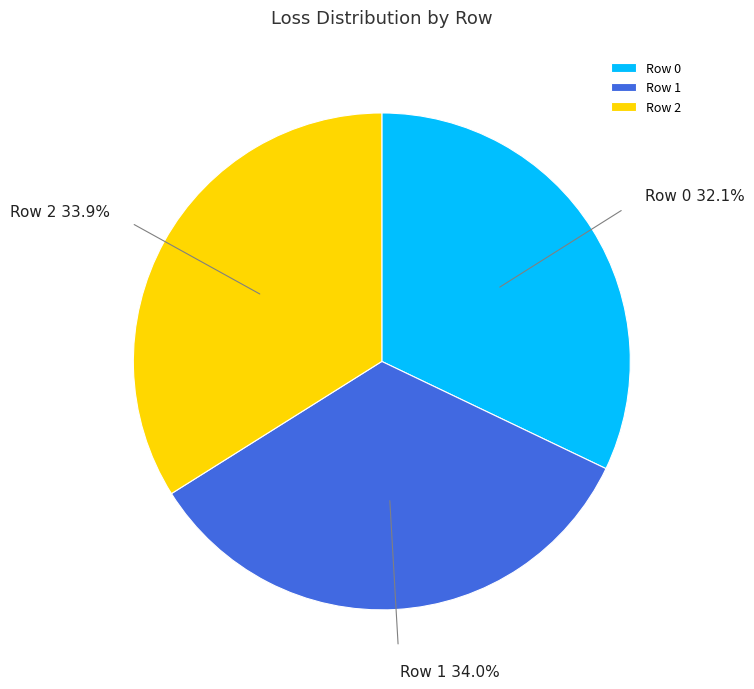

Is there any slice that represents more than half of the pie?

No